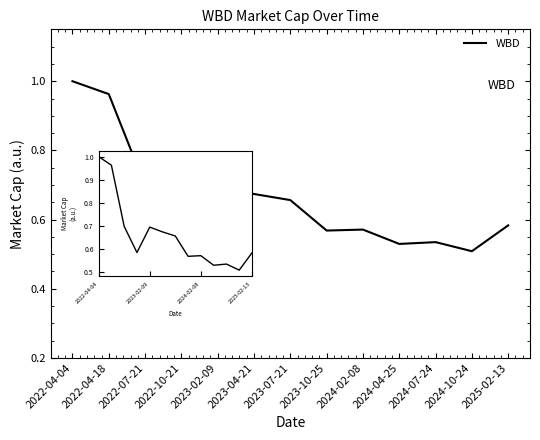

What position from the right is 2024-02-08?

5